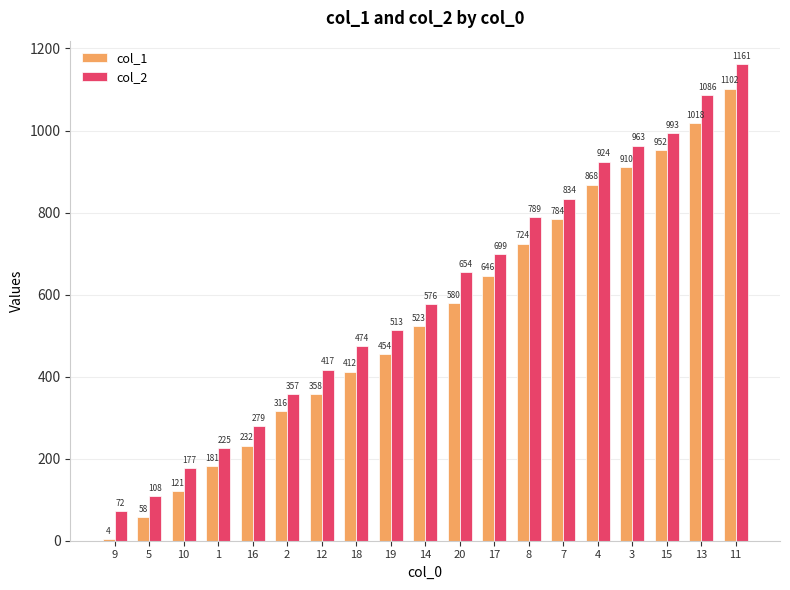

How many groups of bars are there?

19